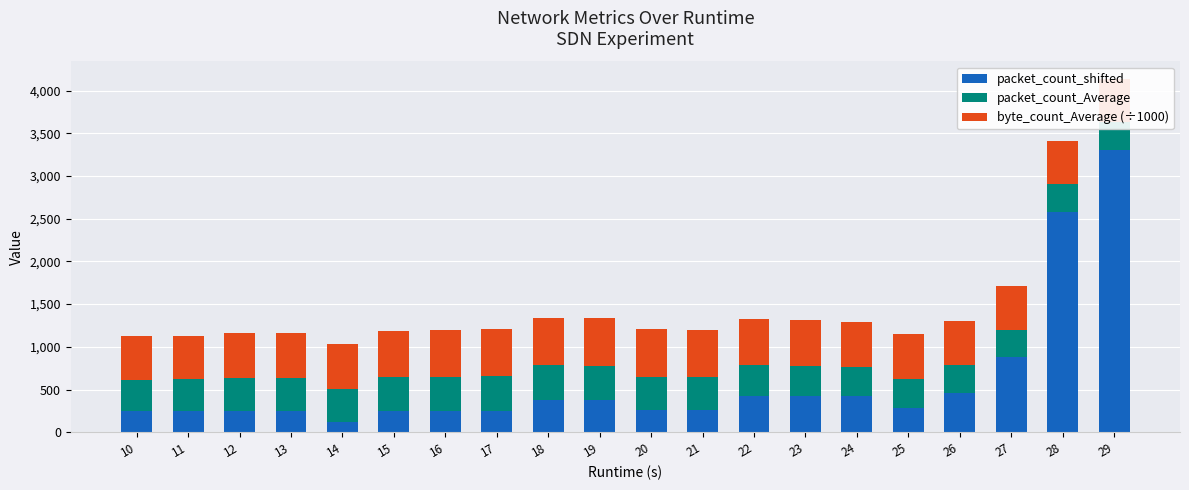

Which series has the largest range (max minus min)?

packet_count_shifted